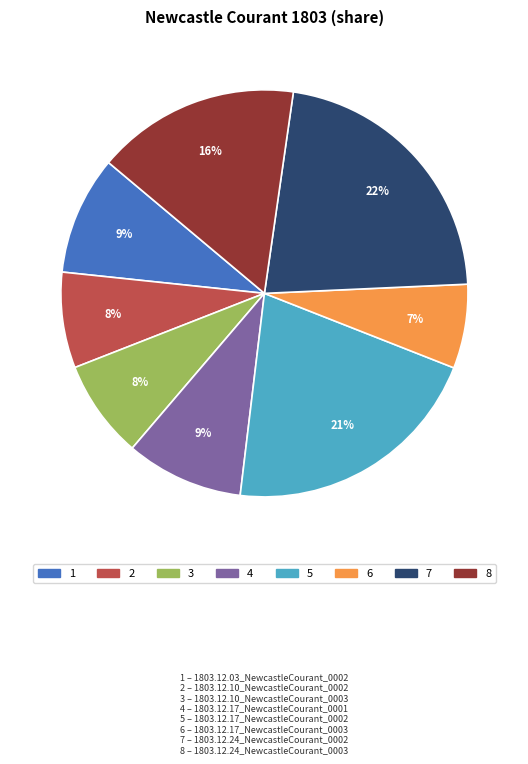

Does any single category account for the majority?

No